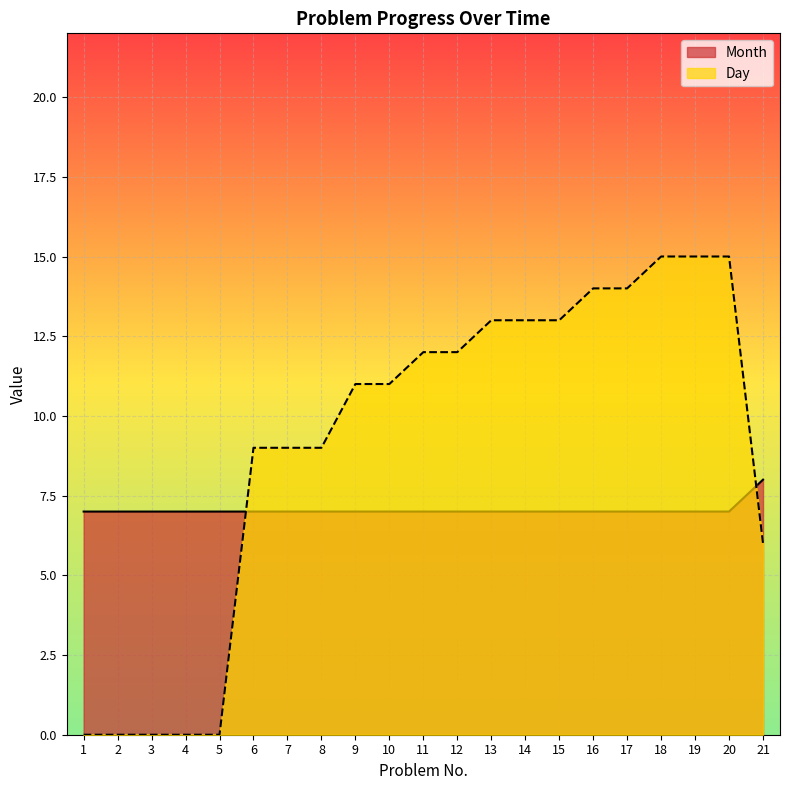

Is the value of Month at 16 greater than the value of Day at 20?

No